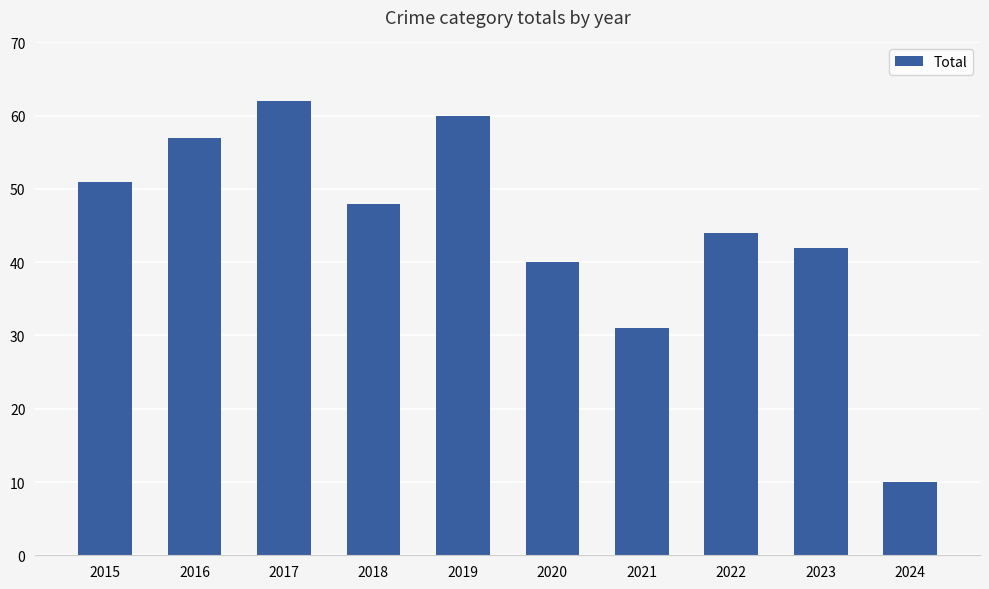

List the labels in order of value, largest first.

2017, 2019, 2016, 2015, 2018, 2022, 2023, 2020, 2021, 2024